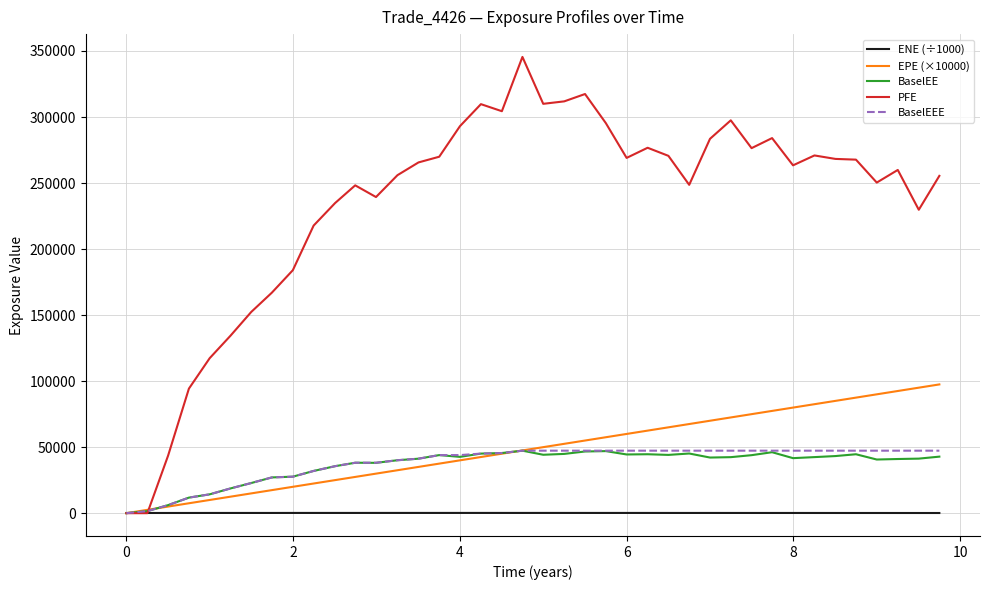

Which series has the widest spread of values?

PFE